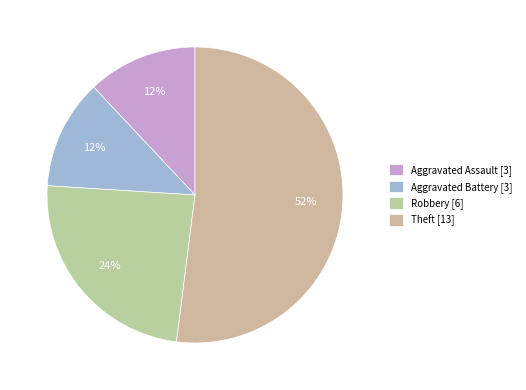

What is the majority slice?

Theft